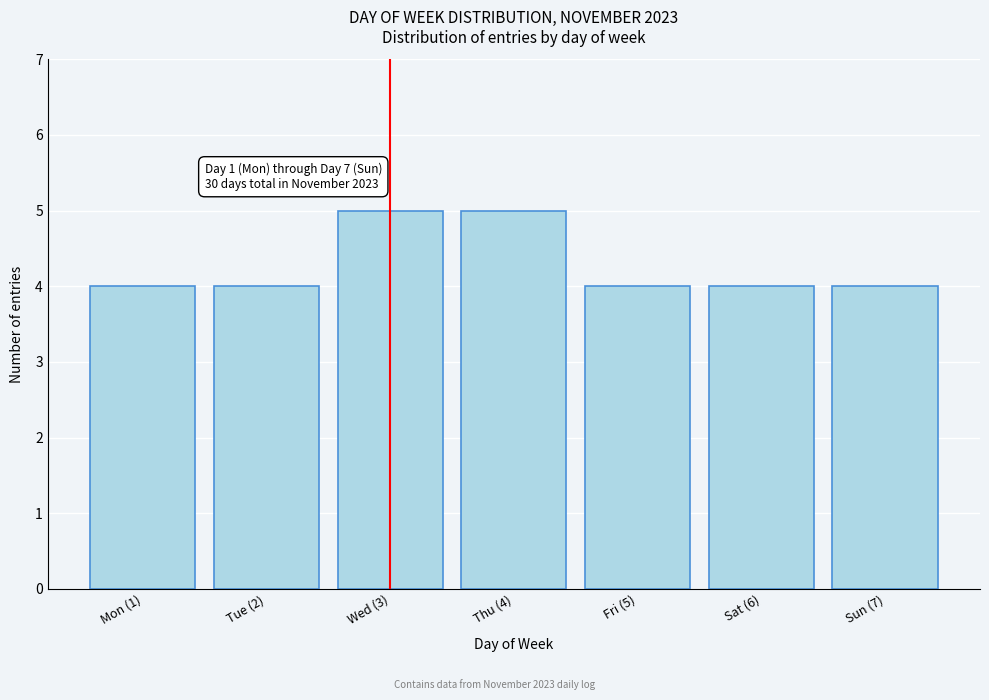

Reading left to right, list all the values displayed in this chart.

Mon (1)=4	Tue (2)=4	Wed (3)=5	Thu (4)=5	Fri (5)=4	Sat (6)=4	Sun (7)=4